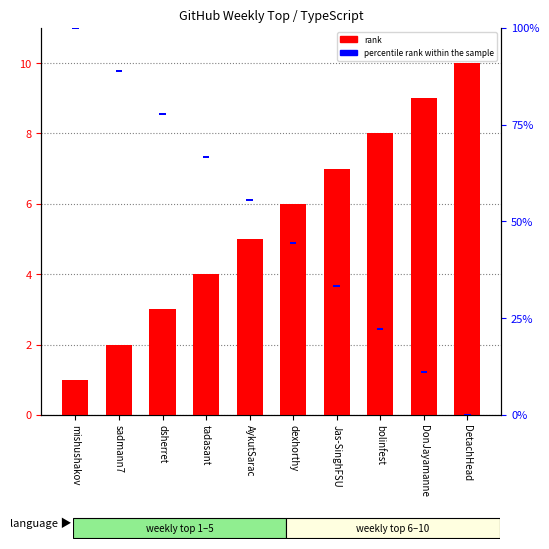

Is the value of percentile rank within the sample at sadmann7 greater than the value of rank at tadasant?

No